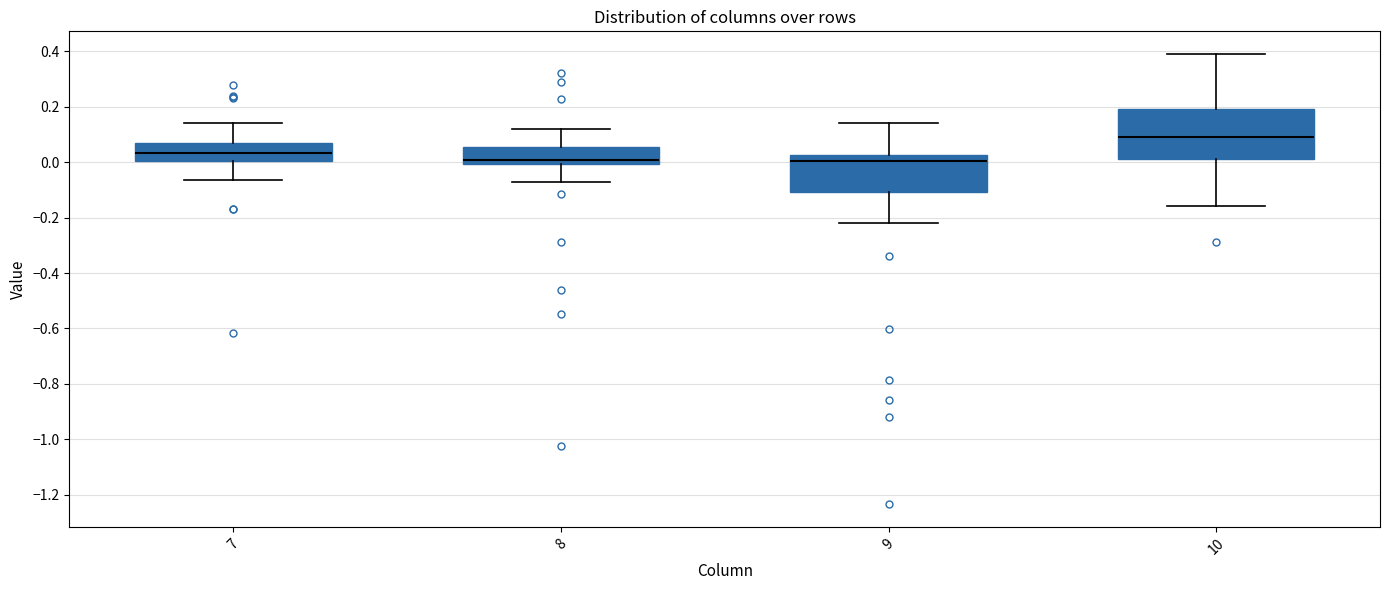

Reading left to right, read every box against the y-axis: the position of its median line, the range the box covers, and the ends of its whiskers. The values are not printed on the chart, so give them approximately, as read against the axis.

7: median 0.04, box 0.00 to 0.06, whiskers -0.06 to 0.14
8: median 0.00 (just above the box's lower edge), box 0.00 to 0.06, whiskers -0.08 to 0.12
9: median 0.00, box -0.10 to 0.02, whiskers -0.22 to 0.14
10: median 0.08, box 0.02 to 0.20, whiskers -0.16 to 0.40